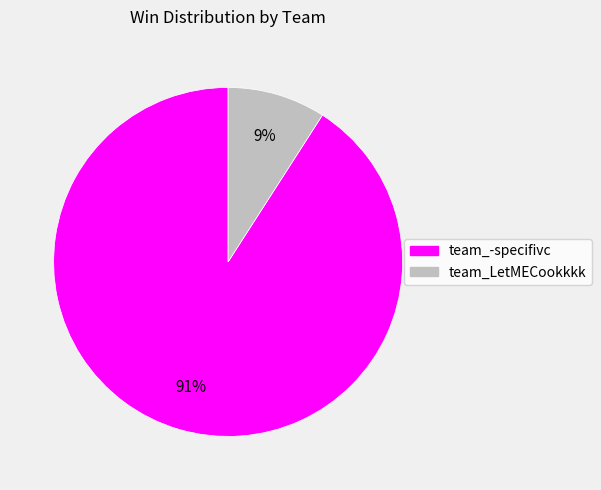

Which category has the smallest portion of the pie?

team_LetMECookkkk